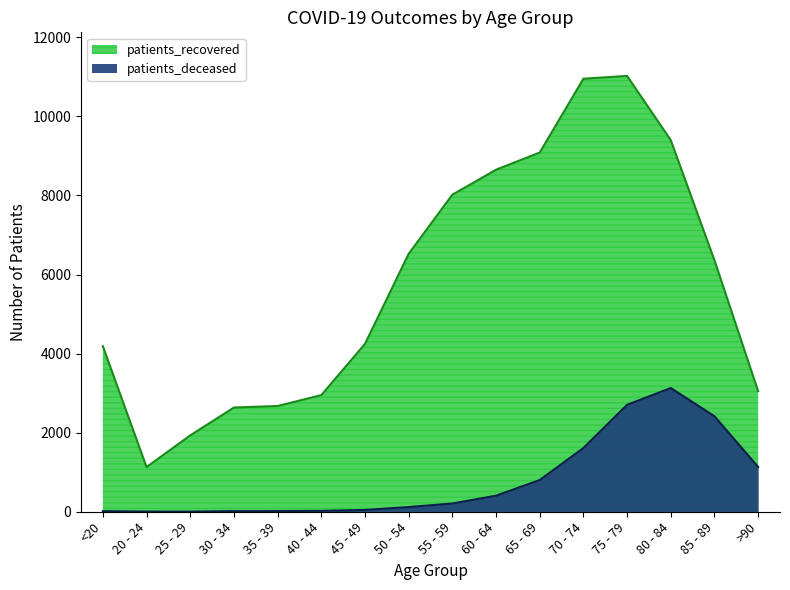

True or false: patients_recovered has more than 1 interior local peaks.

False